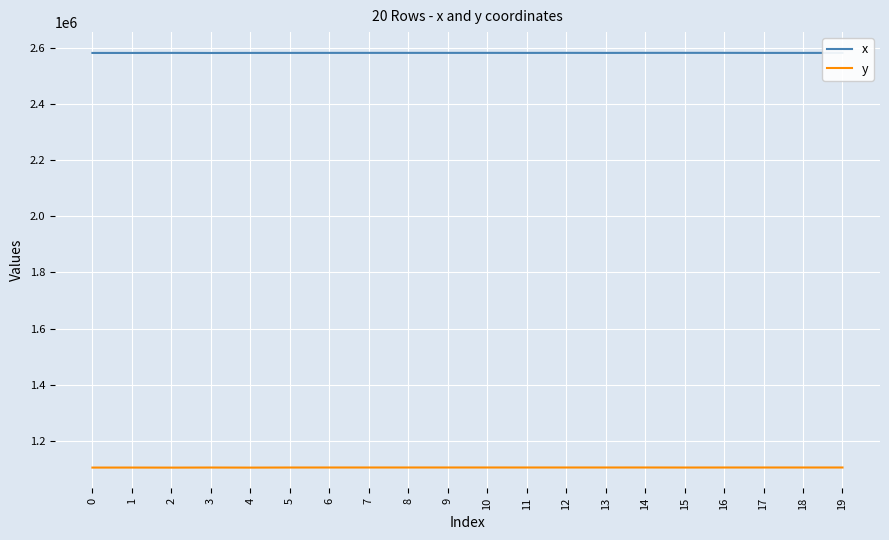

What is the total value across all series at 1?

3687091.9